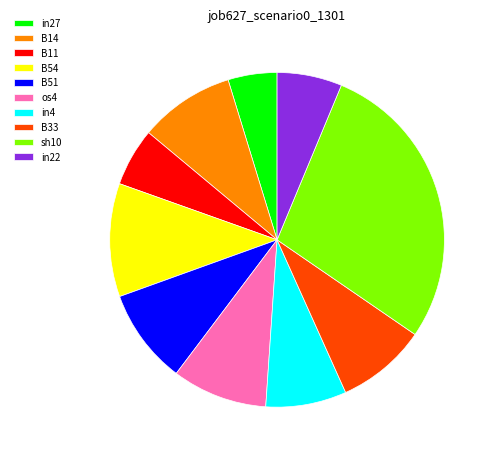

Which slice is the largest?

sh10